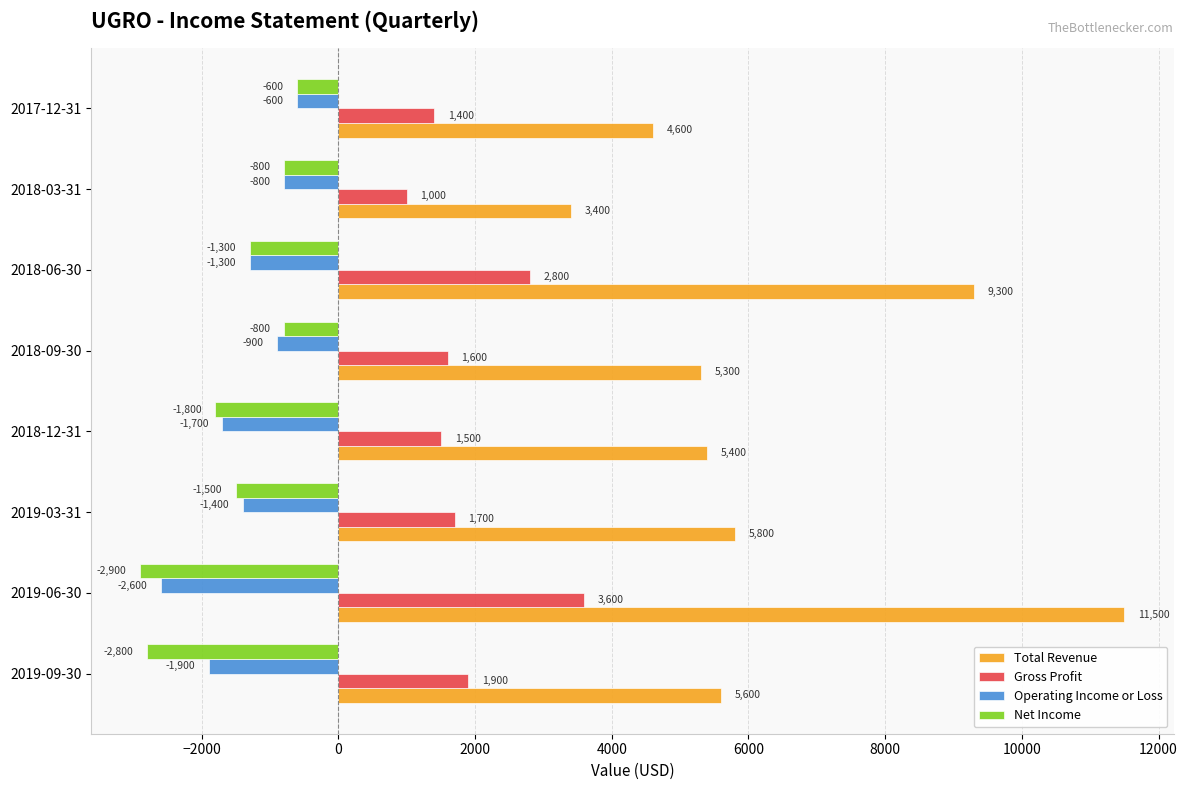

What is the difference between the maximum and minimum values in the Total Revenue series?

8100